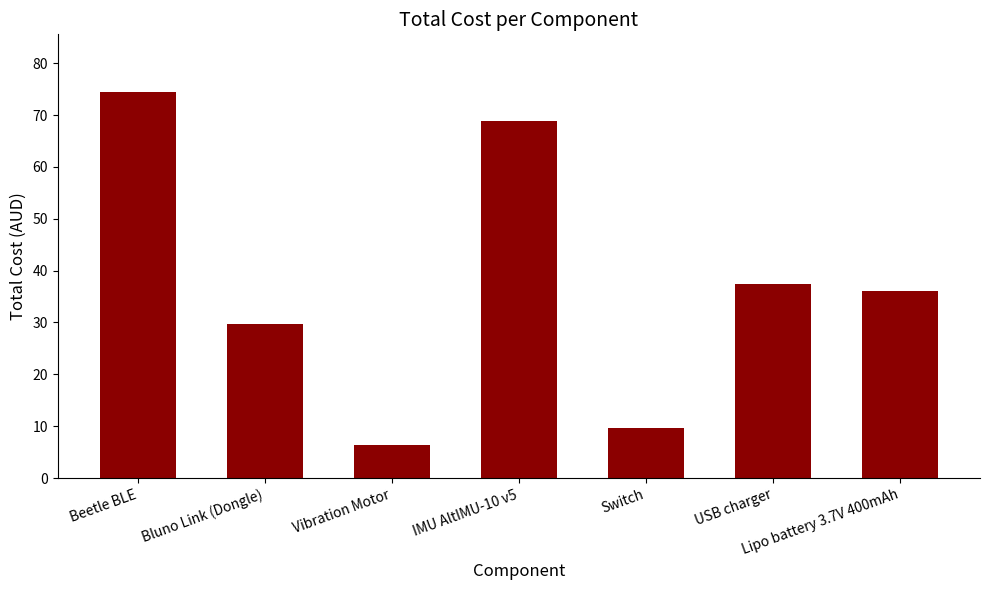

What is the label of the 5th bar from the left?

Switch